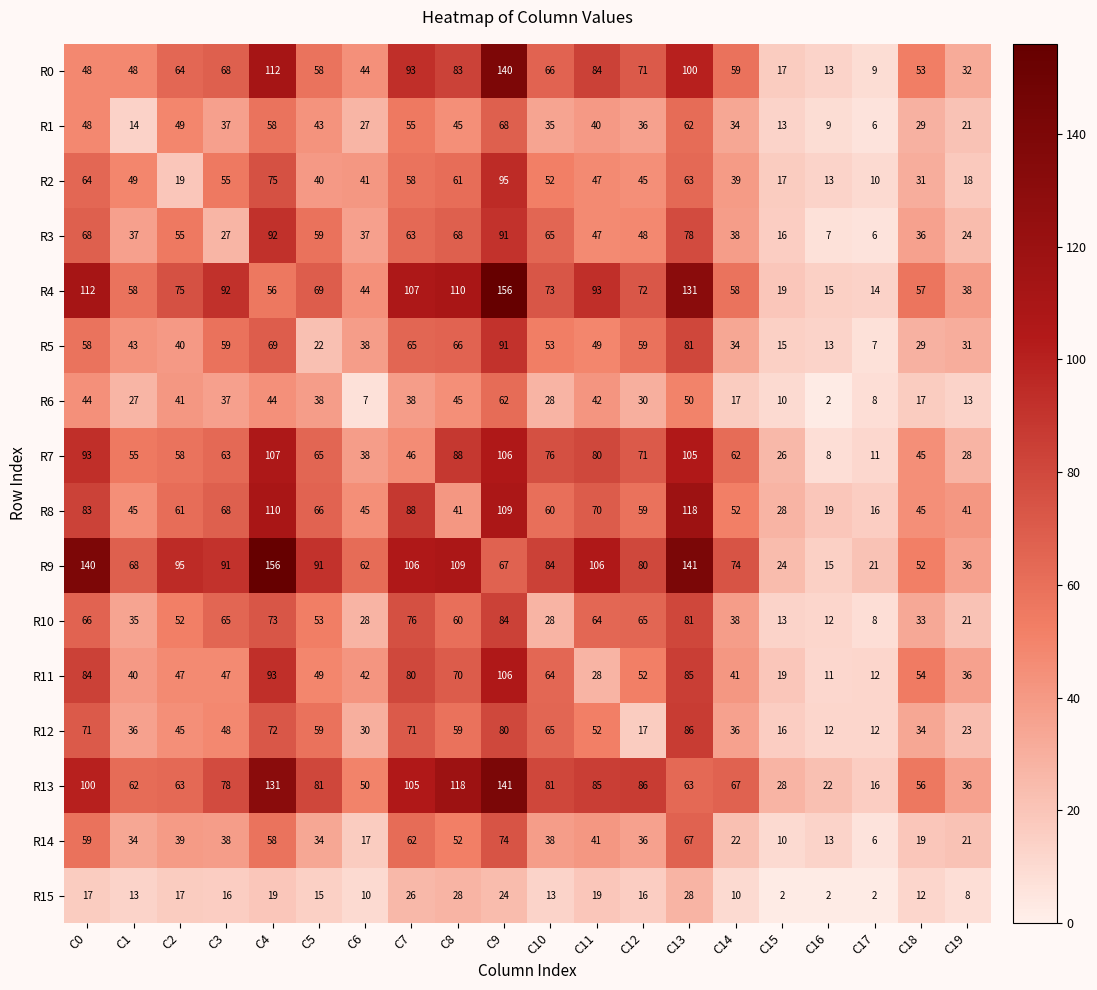

At which category is the sum across all series the highest?

C9